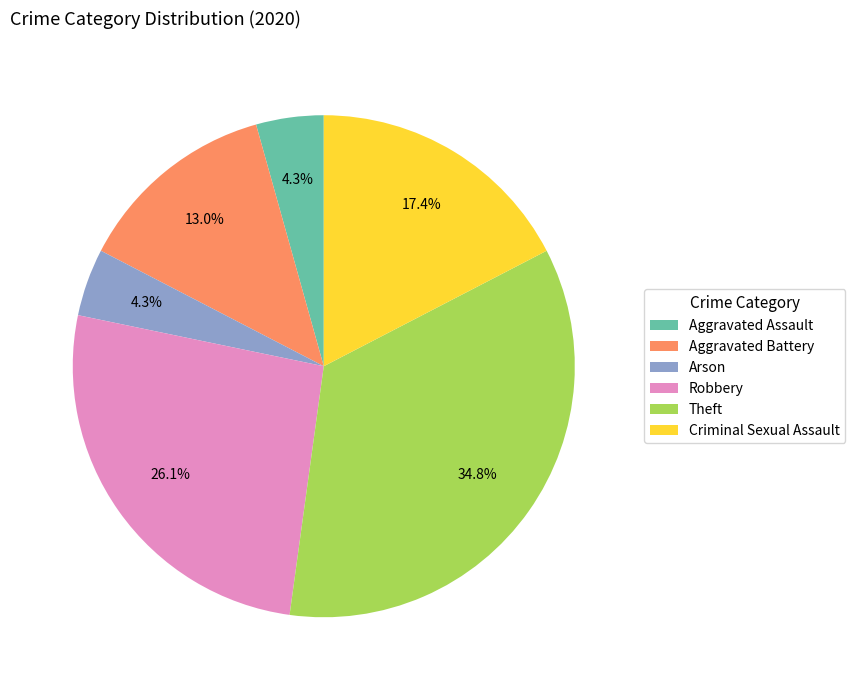

The Robbery slice represents 14% of the pie. True or false?

False